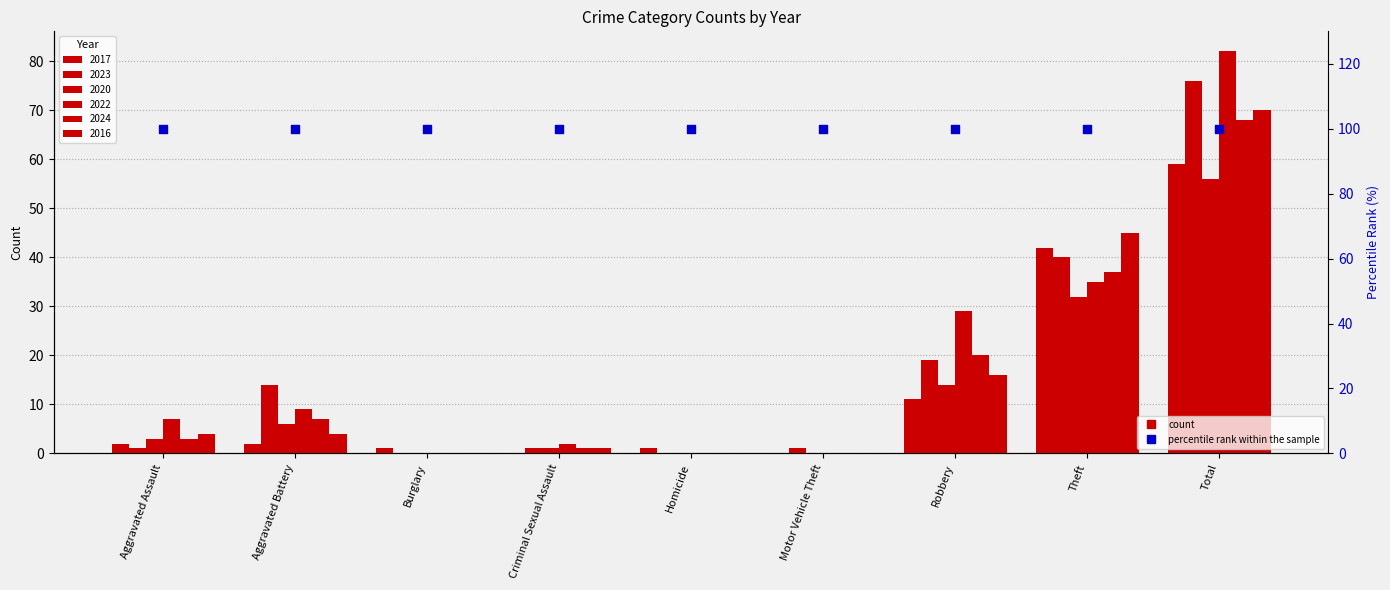

Is the value of 2016 at Theft greater than the value of 2023 at Motor Vehicle Theft?

Yes